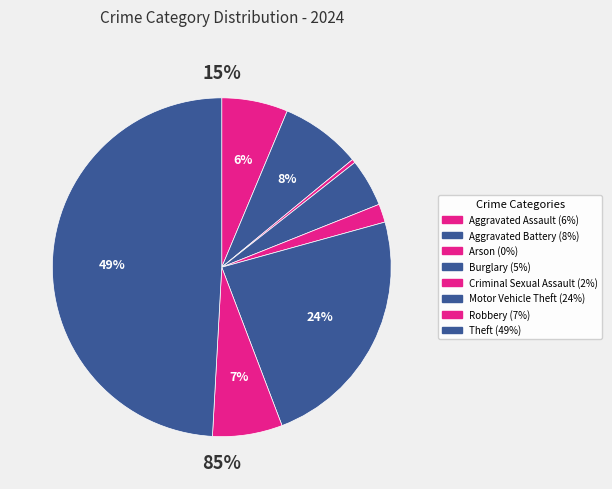

Between Motor Vehicle Theft and Aggravated Battery, which is larger?

Motor Vehicle Theft